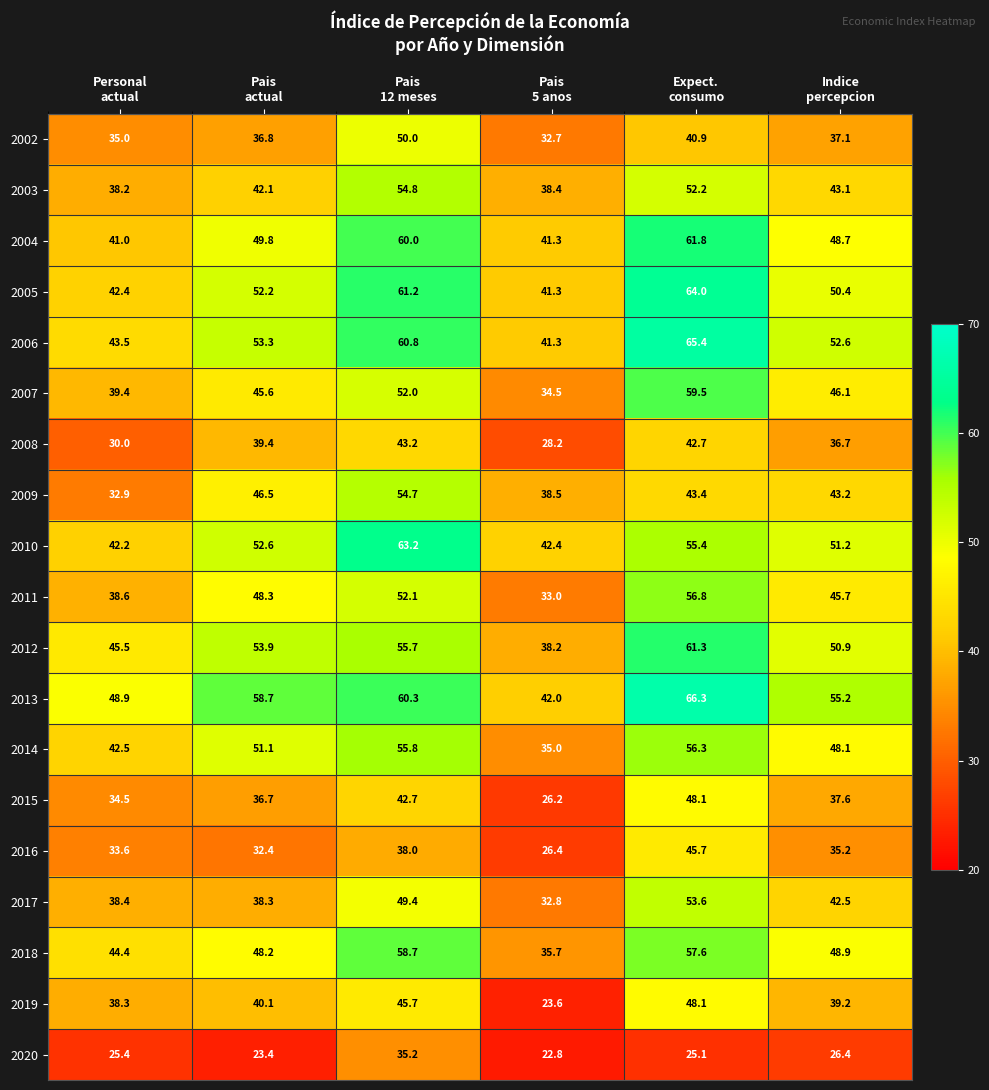

At how many categories does at least one series exceed 37?

6